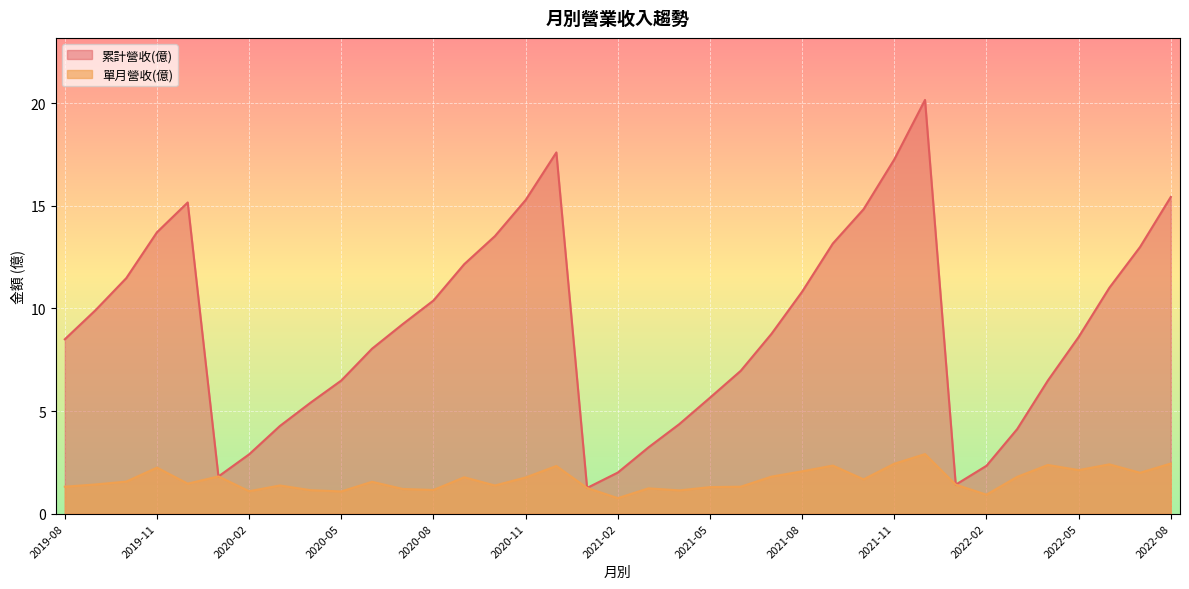

True or false: 單月營收(億) has a value of 2.2 at 2019-11.

True